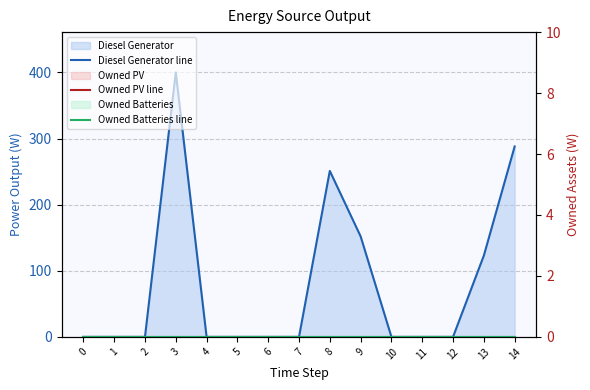

Which category has the highest value in the Diesel Generator line series?

3